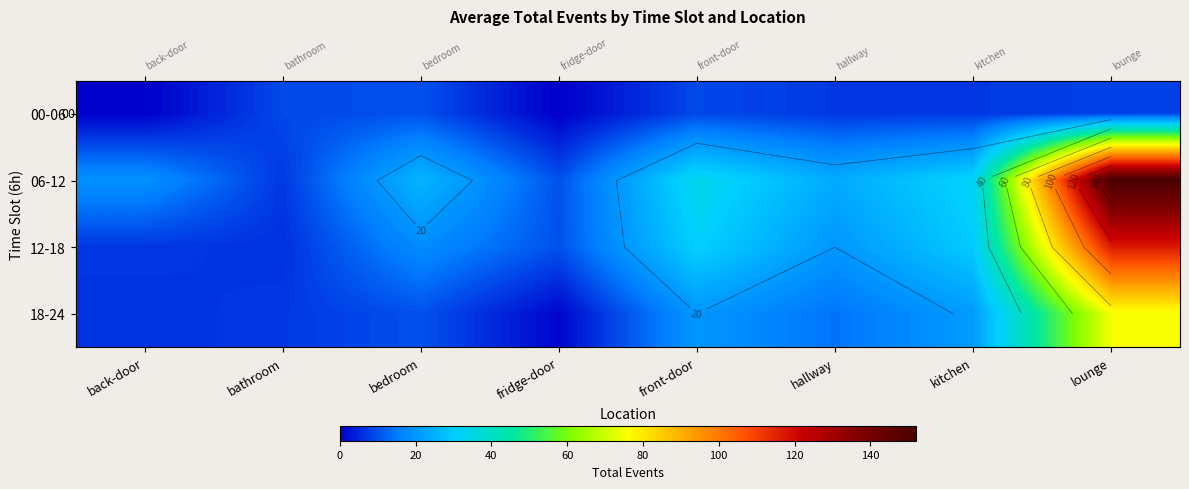

Rank the series by their average value, from lowest to highest.

00-06, 18-24, 12-18, 06-12